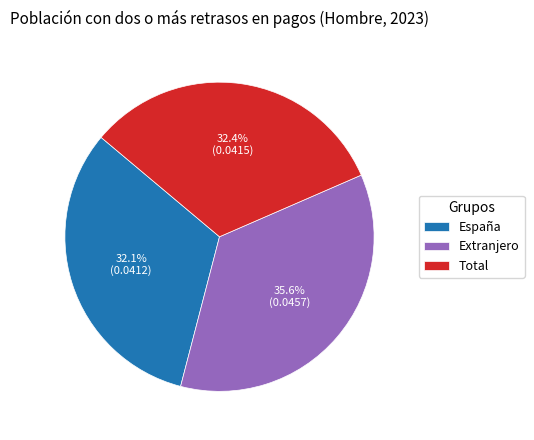

To the nearest percent, what percentage of the pie is Extranjero?

36%